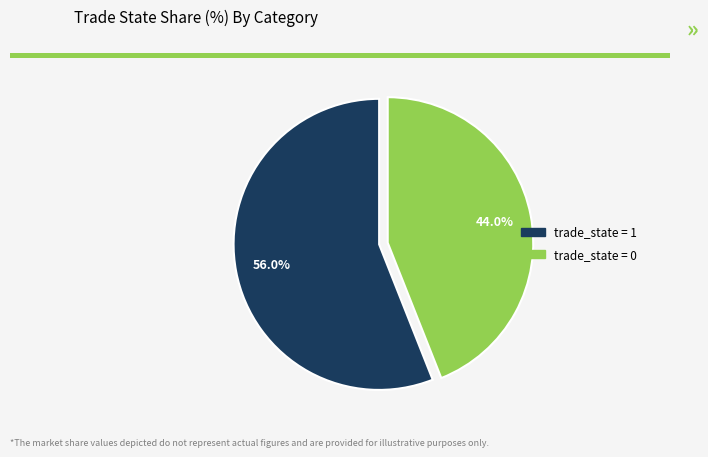

How many segments does this pie chart have?

2